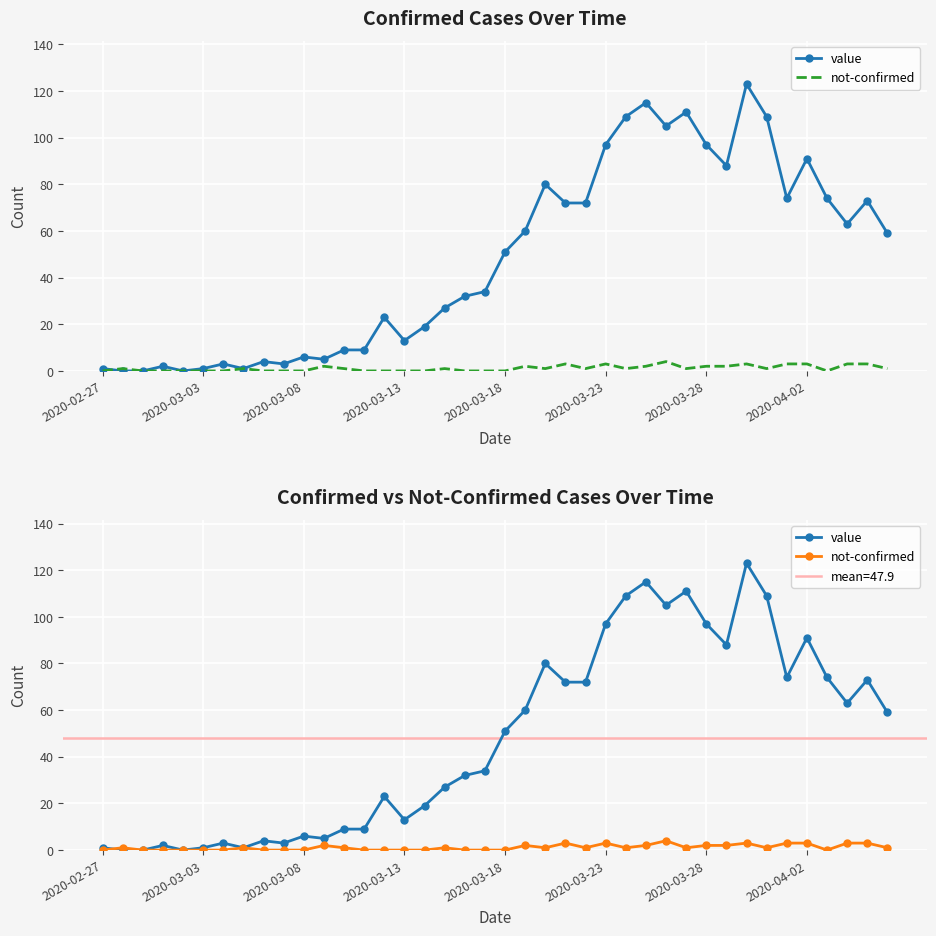

How many lines are shown in the chart?

2